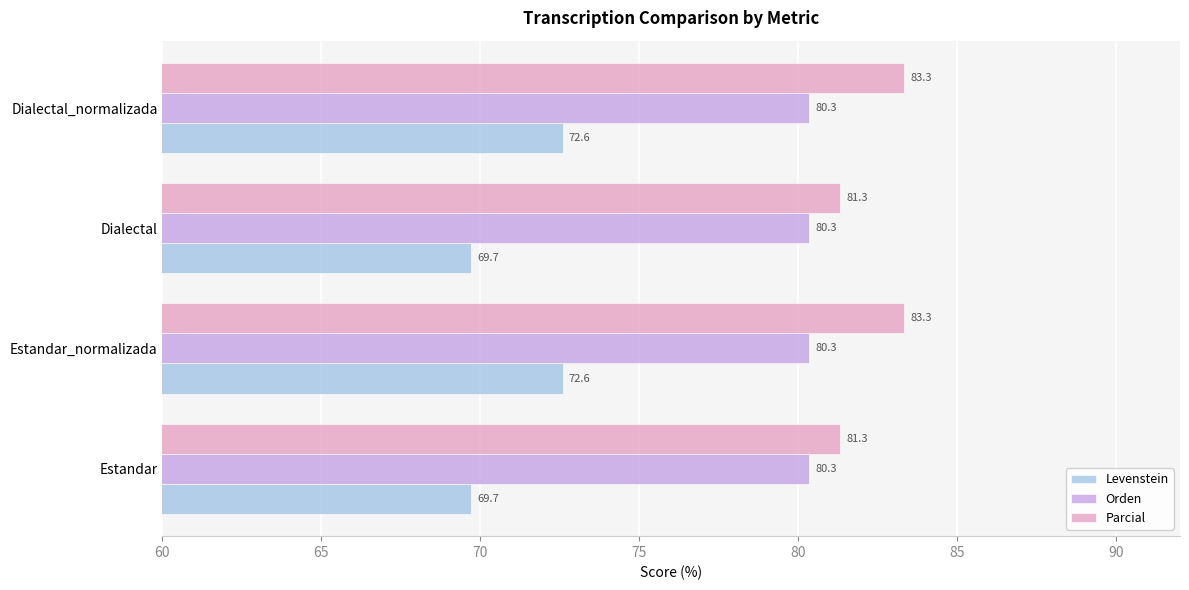

Rank the series by their maximum value, from highest to lowest.

Parcial, Orden, Levenstein